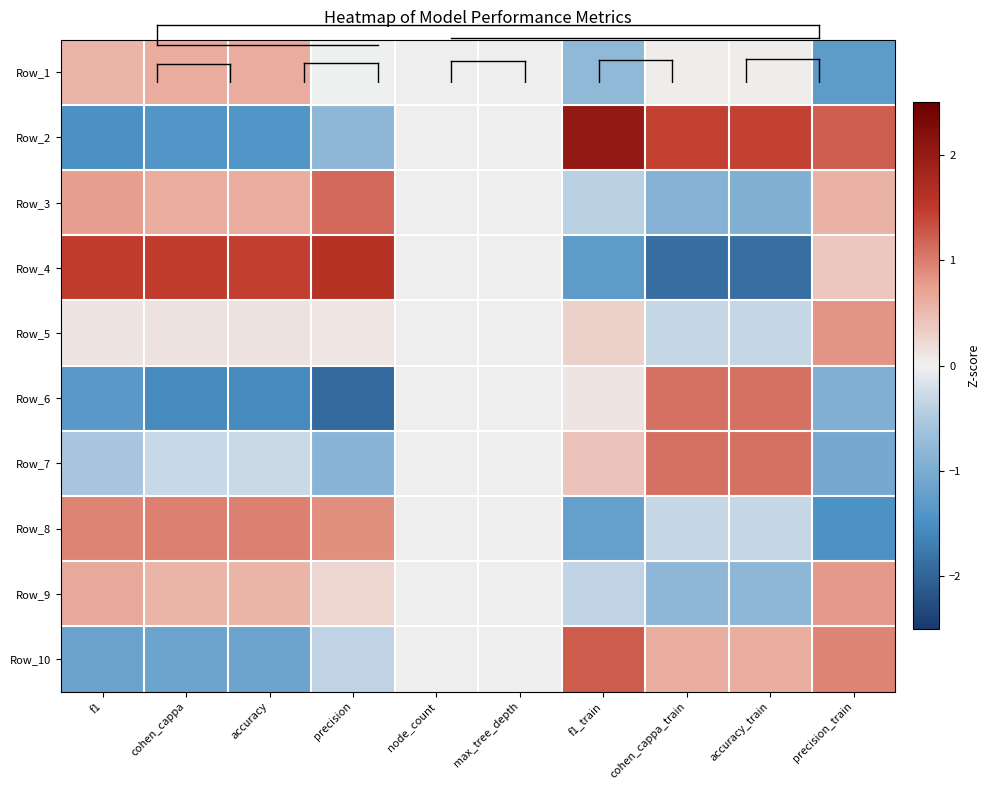

List the series in order of their peak value, lowest first.

Row_1, Row_9, Row_5, Row_8, Row_6, Row_7, Row_3, Row_10, Row_4, Row_2